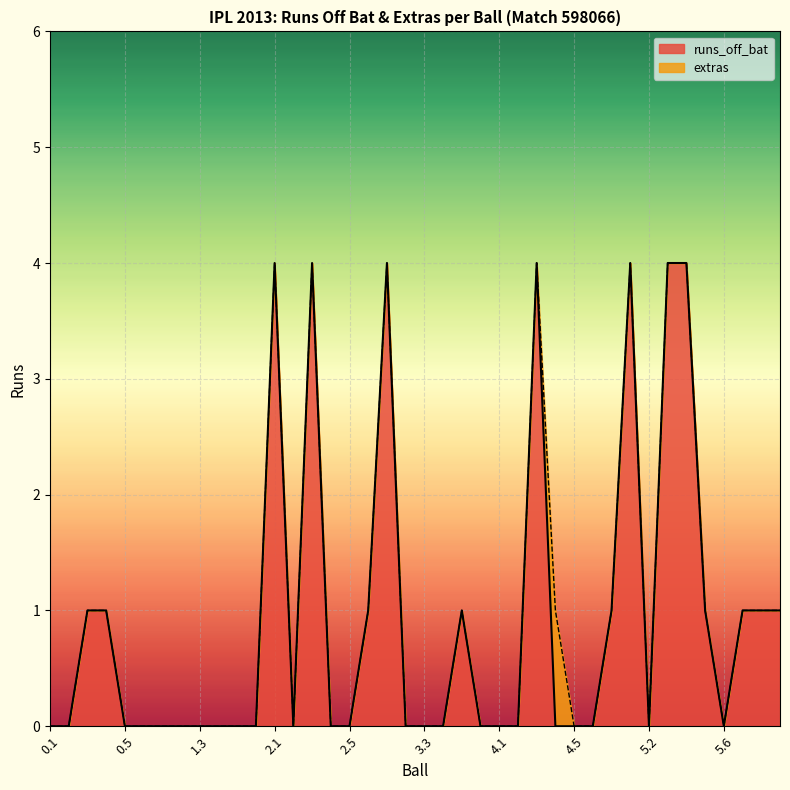

Is it true that the value at 1.4 is -2?

False